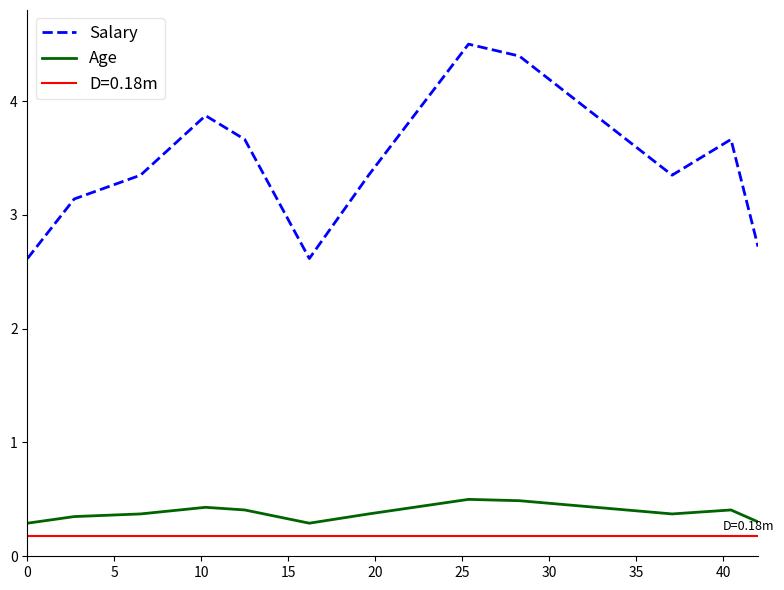

What is the maximum value for Salary?

4.5